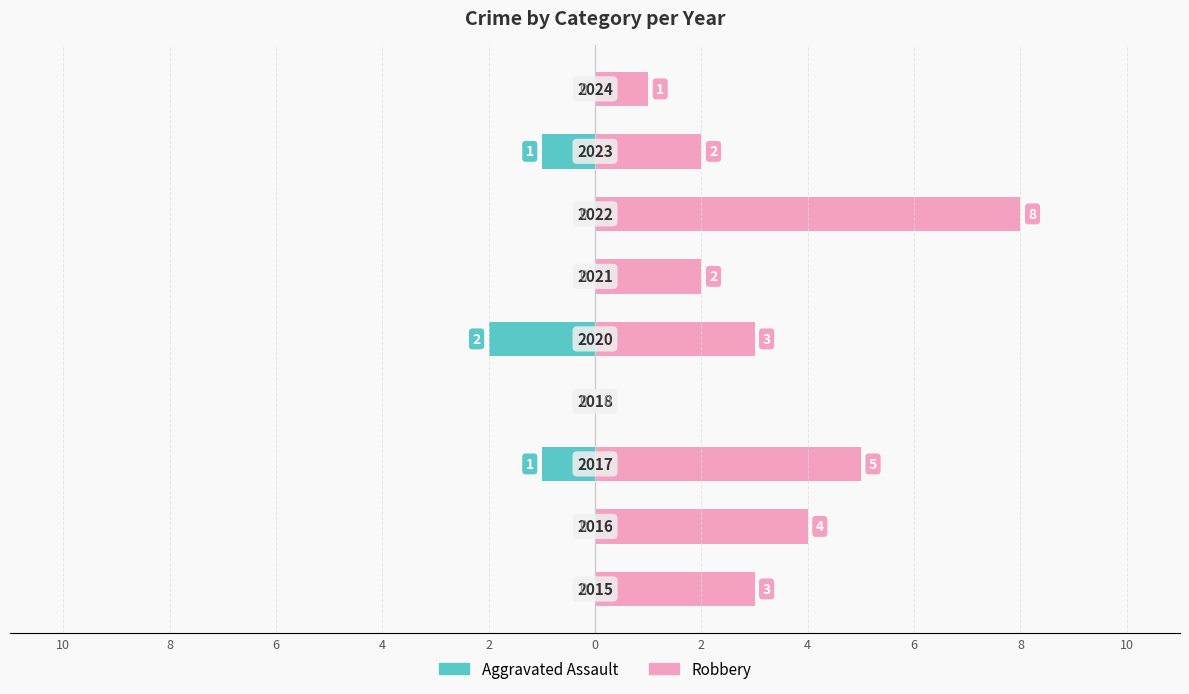

Which series has the widest spread of values?

Robbery